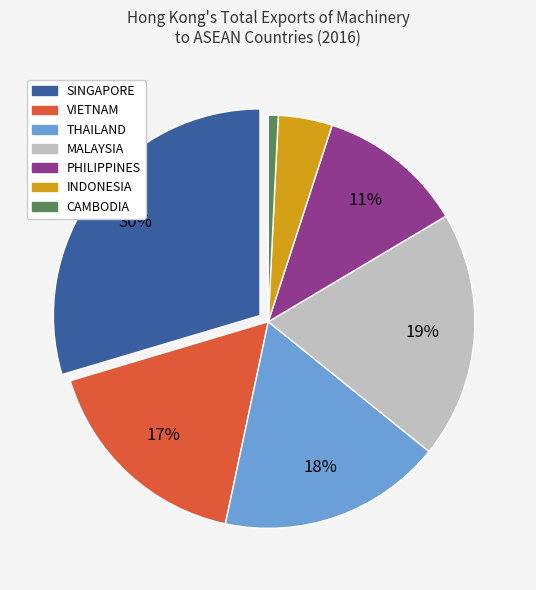

What is the largest slice in the pie chart?

SINGAPORE